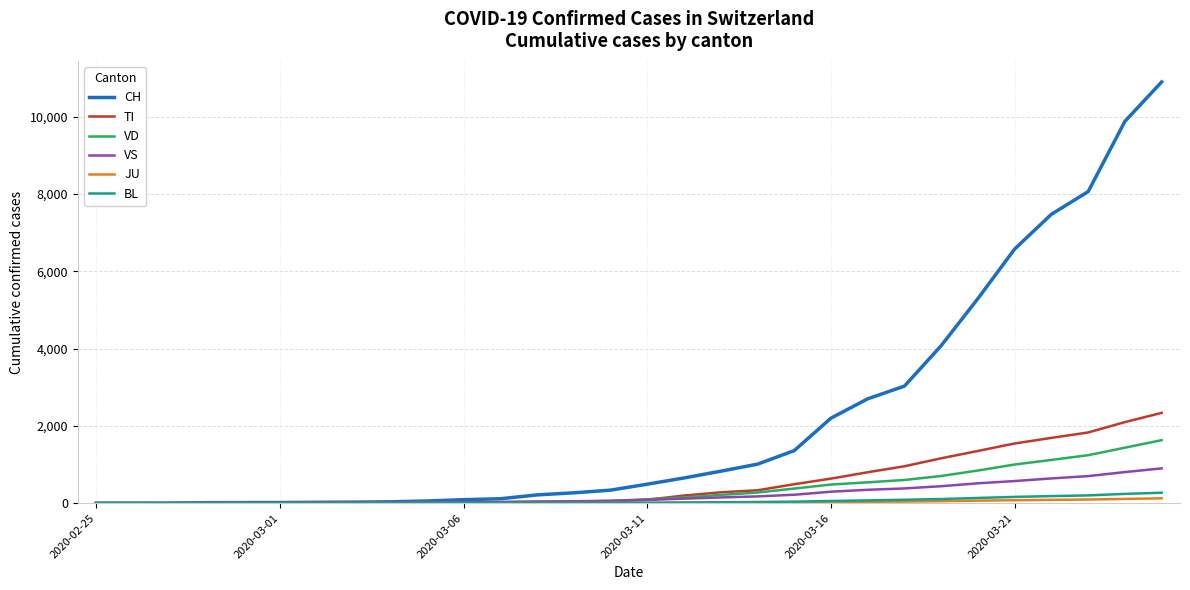

How many categories are shown in the chart?

30